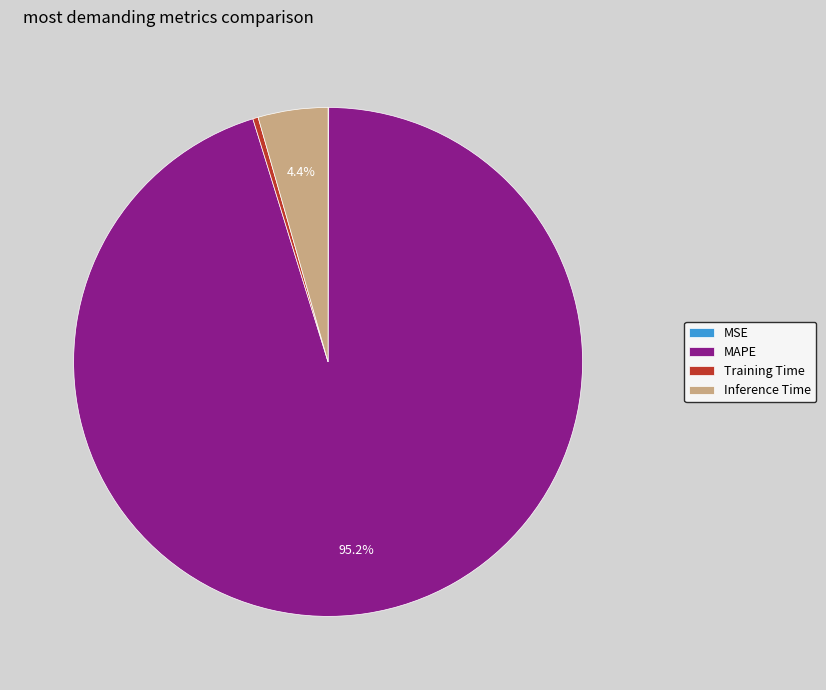

What is the largest slice in the pie chart?

MAPE